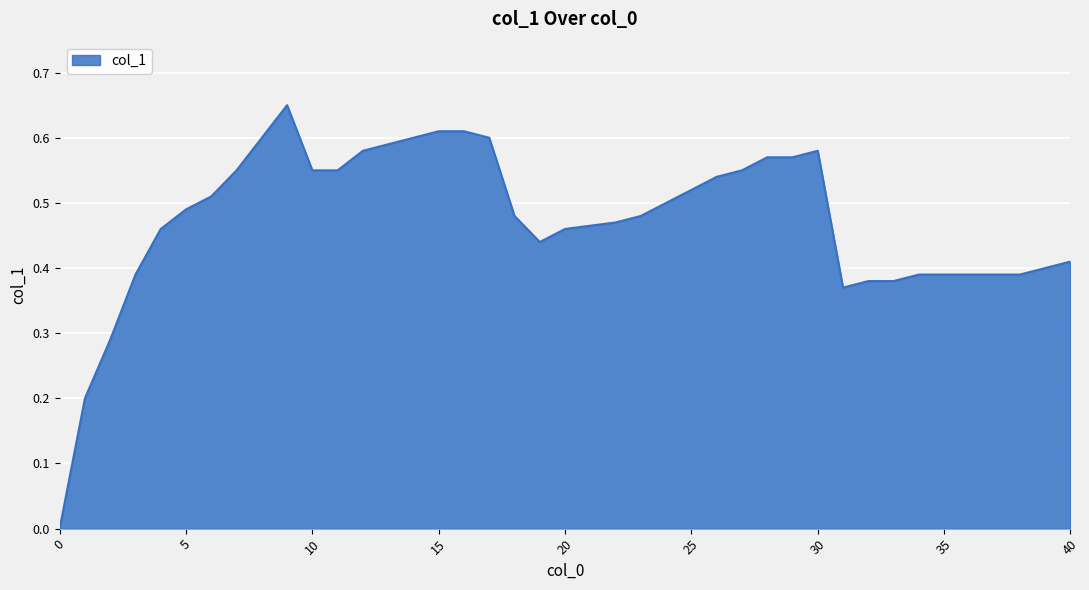

True or false: the data has more than 0 interior local peaks.

True